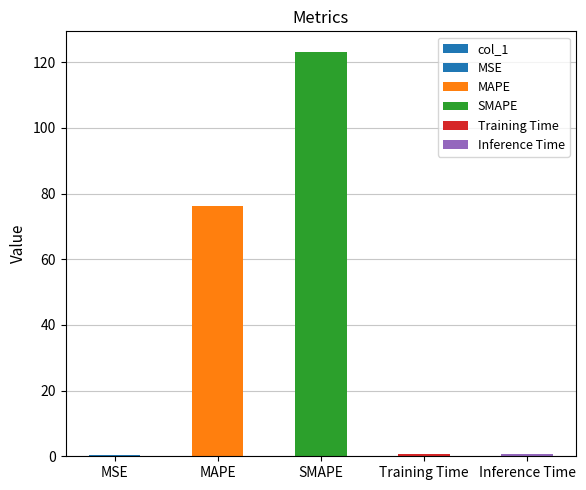

How many data points does each series have?

5